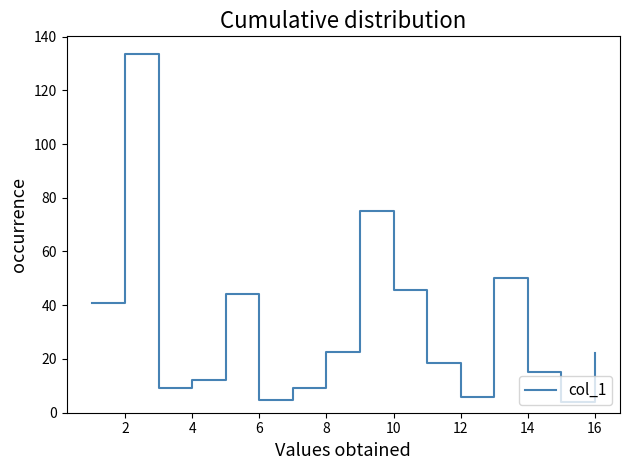

What is the greatest value displayed?

133.6